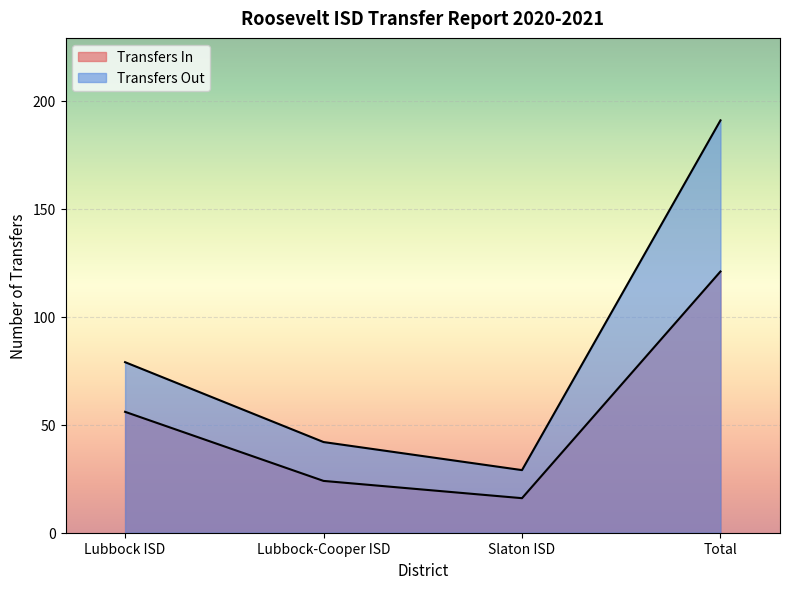

Rank the series by their average value, from highest to lowest.

Transfers Out, Transfers In